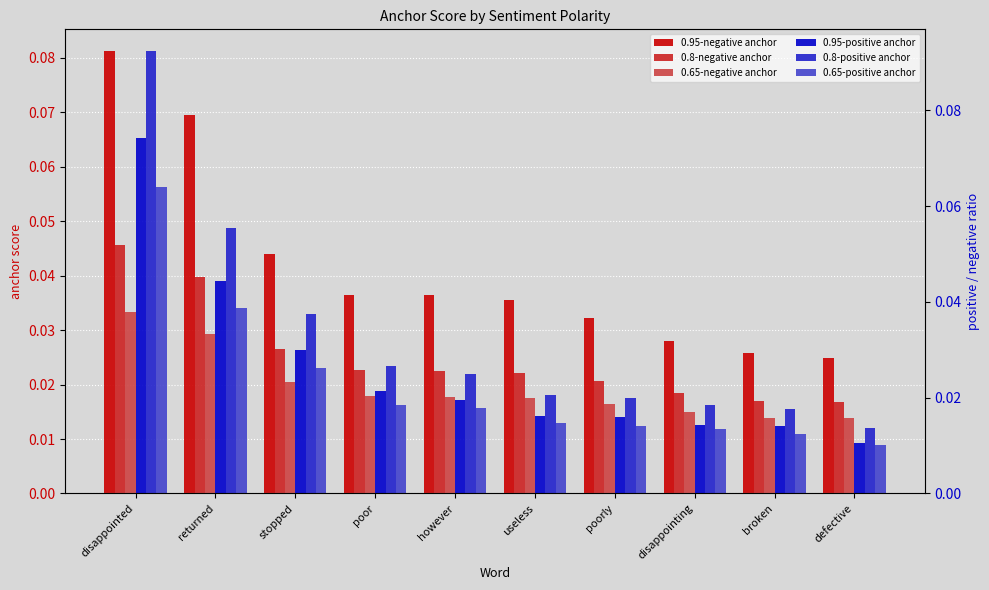

How many categories are shown in the chart?

10